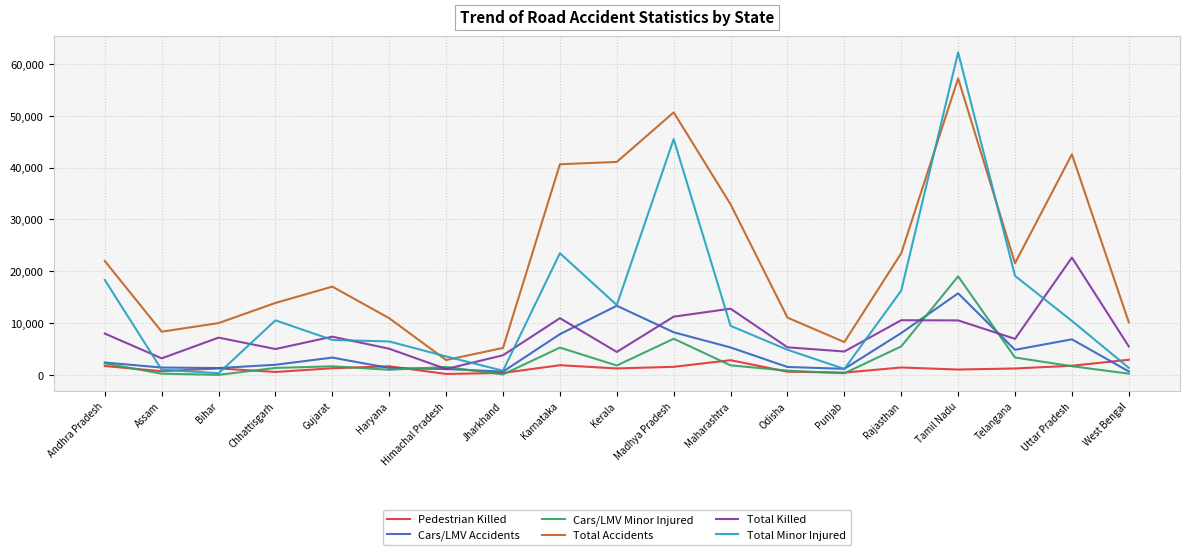

Rank the series by their maximum value, from highest to lowest.

Total Minor Injured, Total Accidents, Total Killed, Cars/LMV Minor Injured, Cars/LMV Accidents, Pedestrian Killed